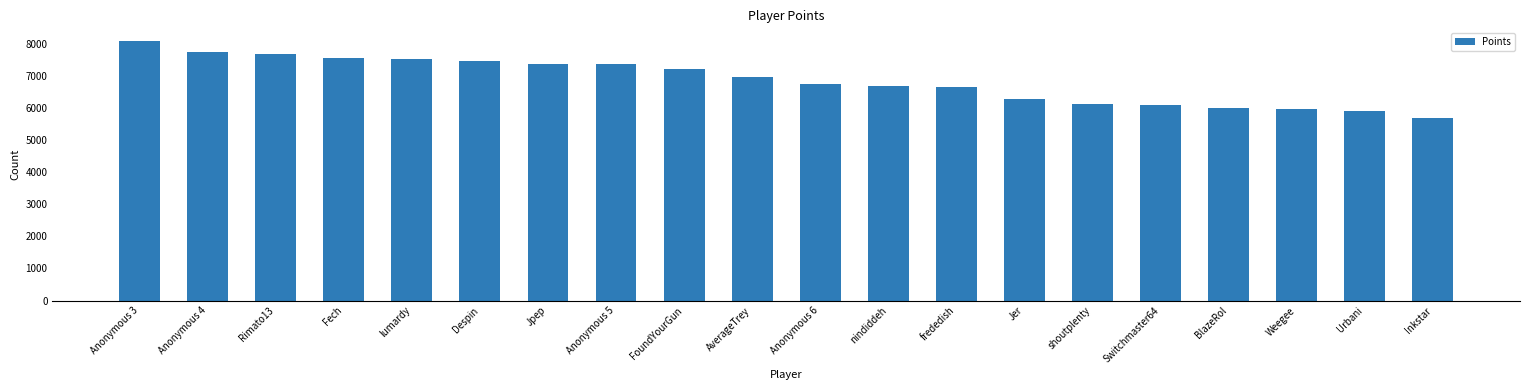

What is the value of the 12th bar from the left?

6670